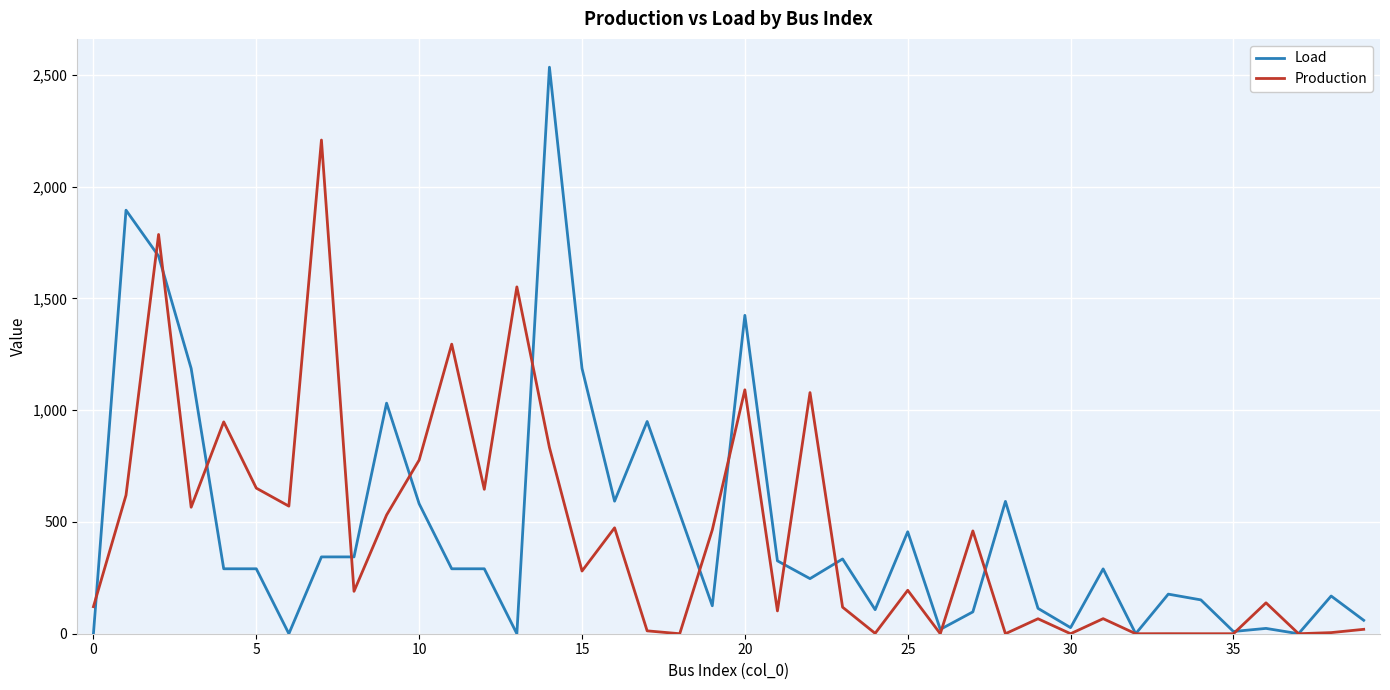

List the series in order of their peak value, highest first.

Load, Production